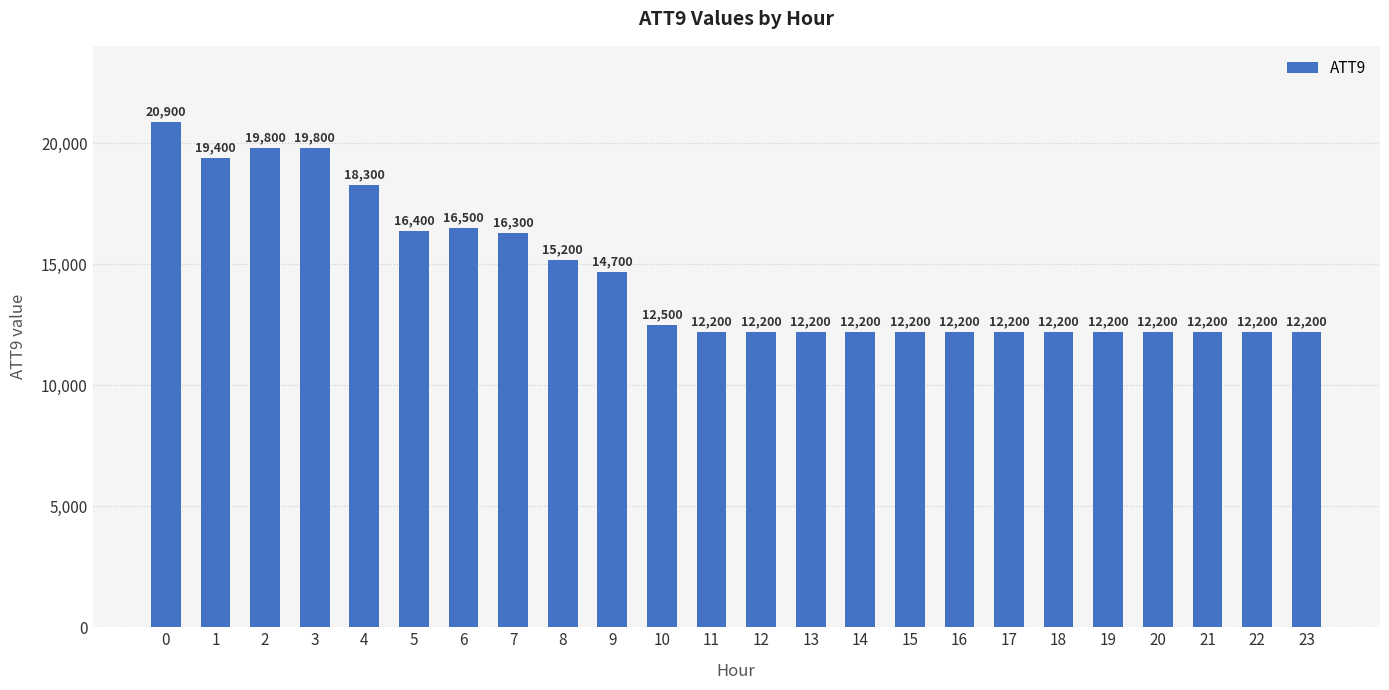

The value at 2 is 8468. True or false?

False